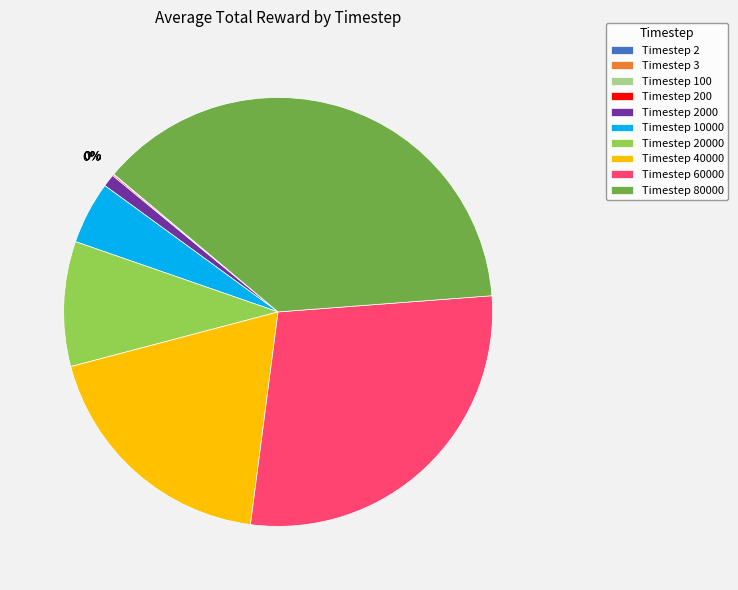

Is there any slice that represents more than half of the pie?

No